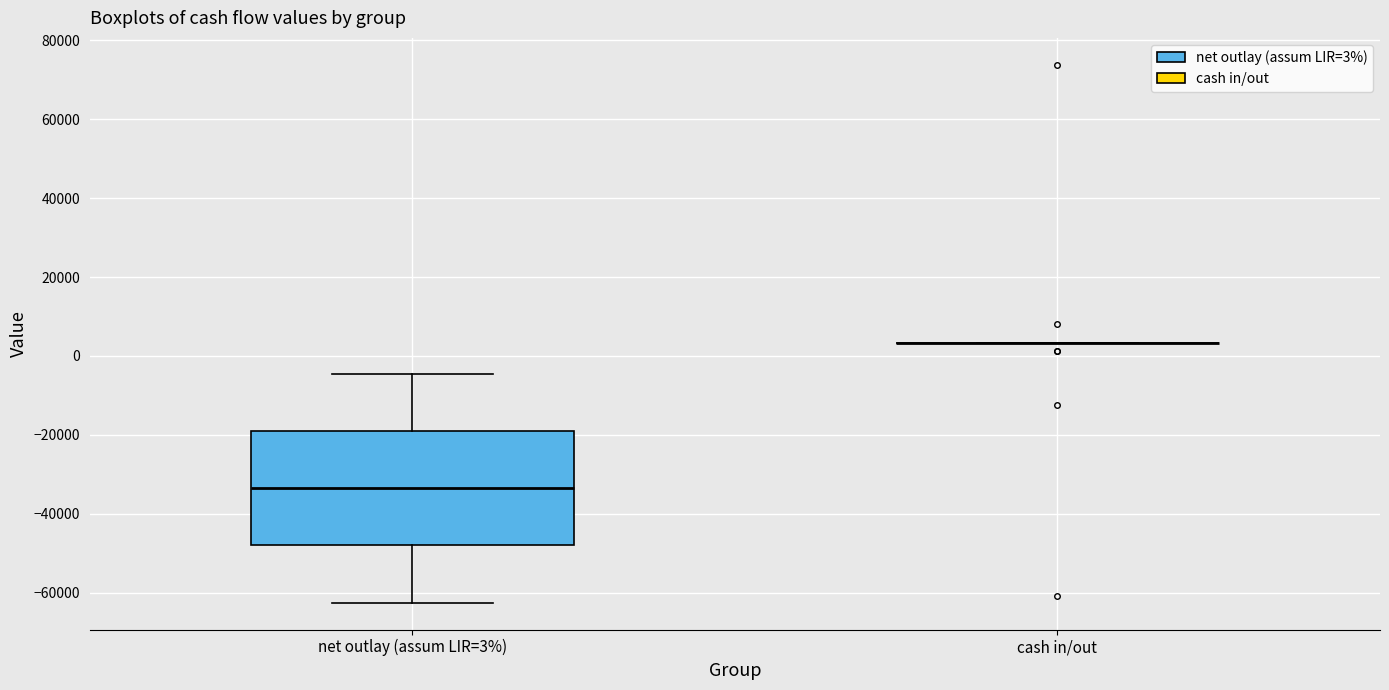

Reading left to right, read every box against the y-axis: the position of its median line, the range the box covers, and the ends of its whiskers. The values are not printed on the chart, so give them approximately, as read against the axis.

net outlay (assum LIR=3%): median -34000, box -48000 to -18000, whiskers -62000 to -4000
cash in/out: box collapsed to a line at 4000, whiskers 4000 to 4000